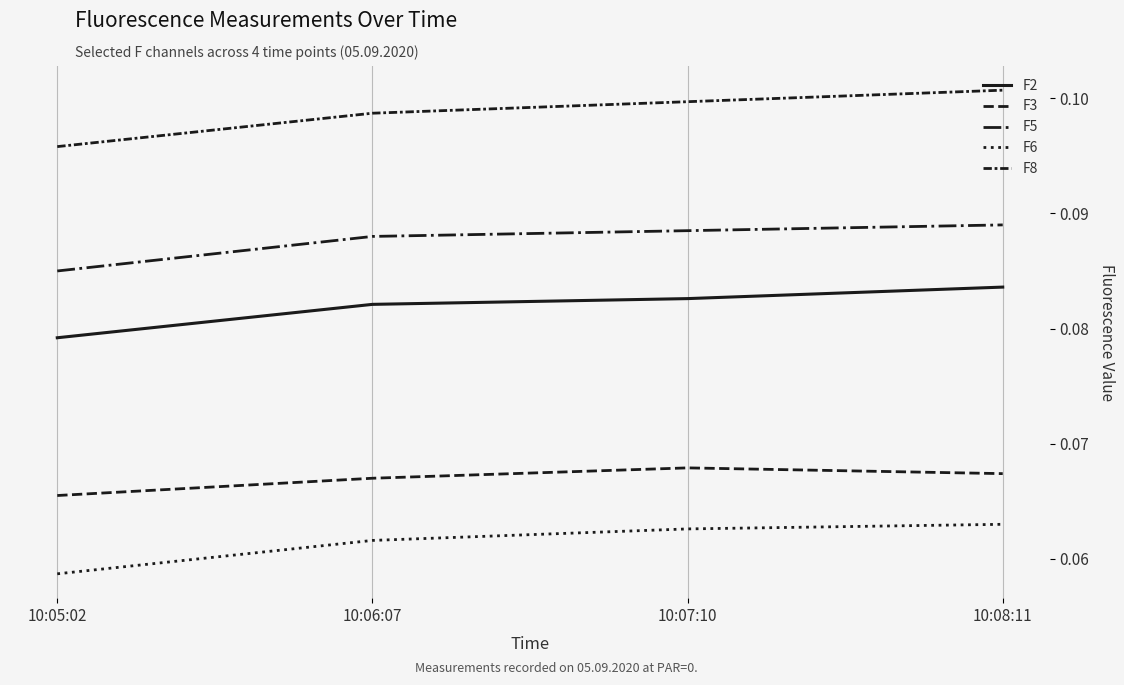

Between 10:06:07 and 10:08:11, which series saw the biggest shift?

F8